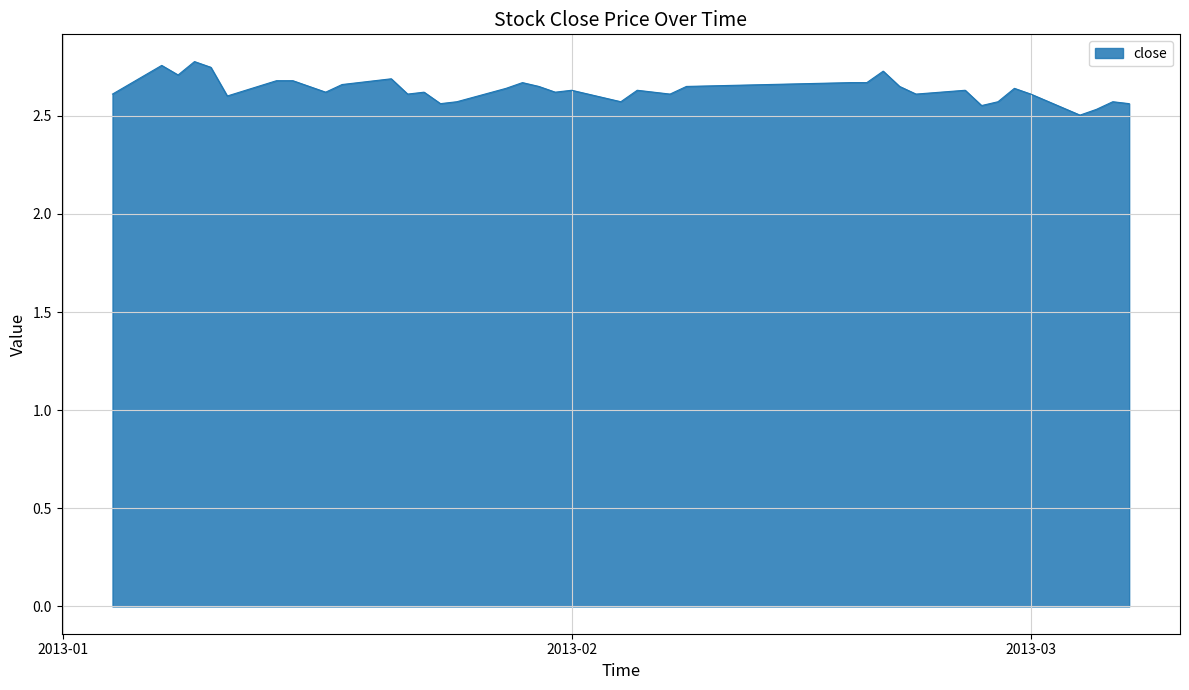

List the labels in order of value, largest first.

2013-01-09, 2013-01-07, 2013-01-10, 2013-02-20, 2013-01-08, 2013-01-21, 2013-01-14, 2013-01-15, 2013-01-29, 2013-02-18, 2013-02-19, 2013-01-18, 2013-01-16, 2013-01-30, 2013-02-08, 2013-02-21, 2013-01-28, 2013-02-28, 2013-02-01, 2013-02-05, 2013-02-25, 2013-01-17, 2013-01-23, 2013-01-31, 2013-02-06, 2013-01-04, 2013-01-22, 2013-02-07, 2013-02-22, 2013-03-01, 2013-01-11, 2013-01-25, 2013-02-04, 2013-02-27, 2013-03-06, 2013-01-24, 2013-03-07, 2013-02-26, 2013-03-05, 2013-03-04